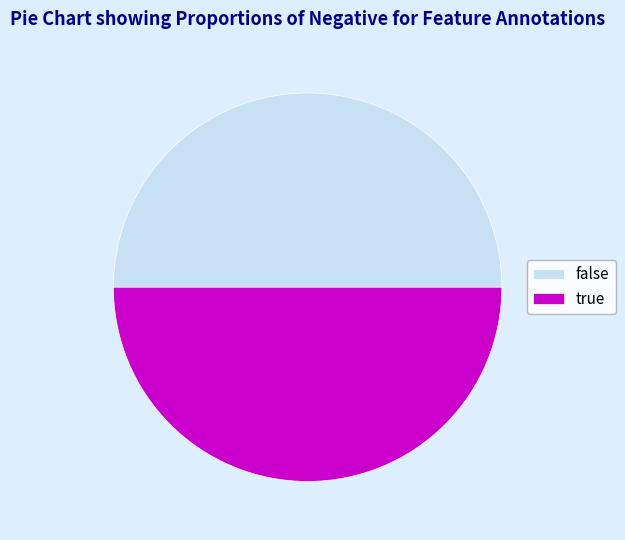

Is the sum of false and true greater than half?

Yes